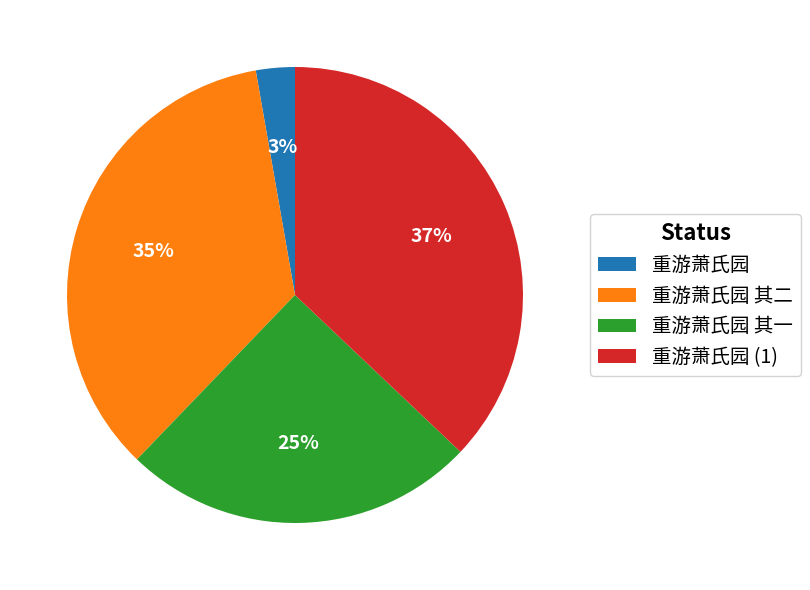

Which slice is the smallest?

重游萧氏园